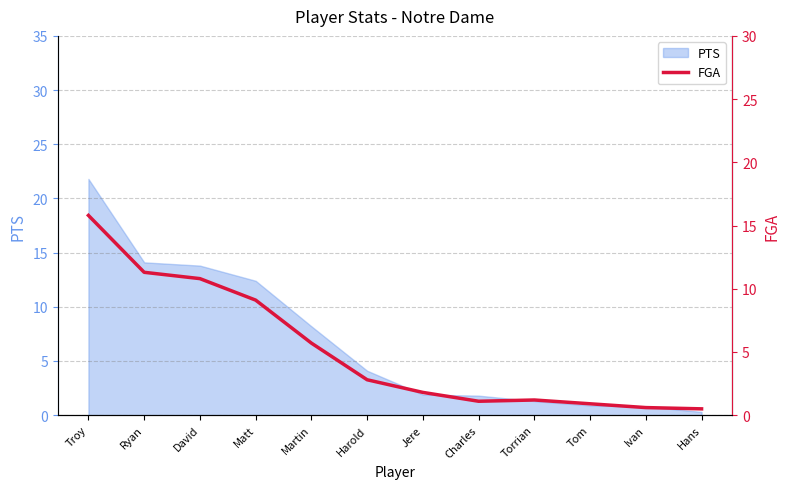

The value of PTS at Jere is 1.9. True or false?

True